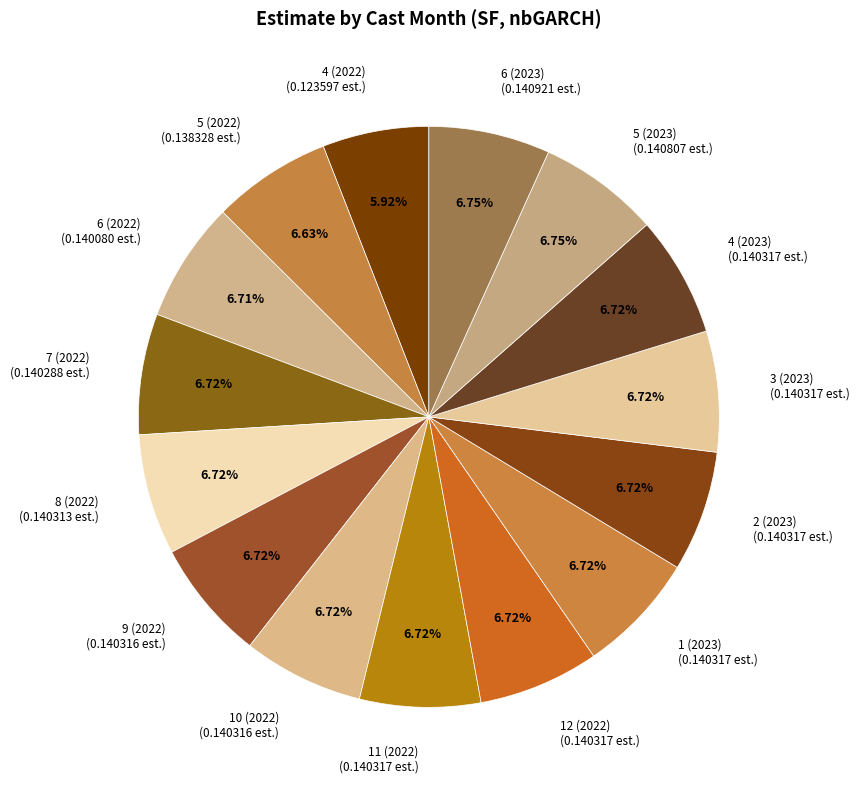

Does any single category account for the majority?

No